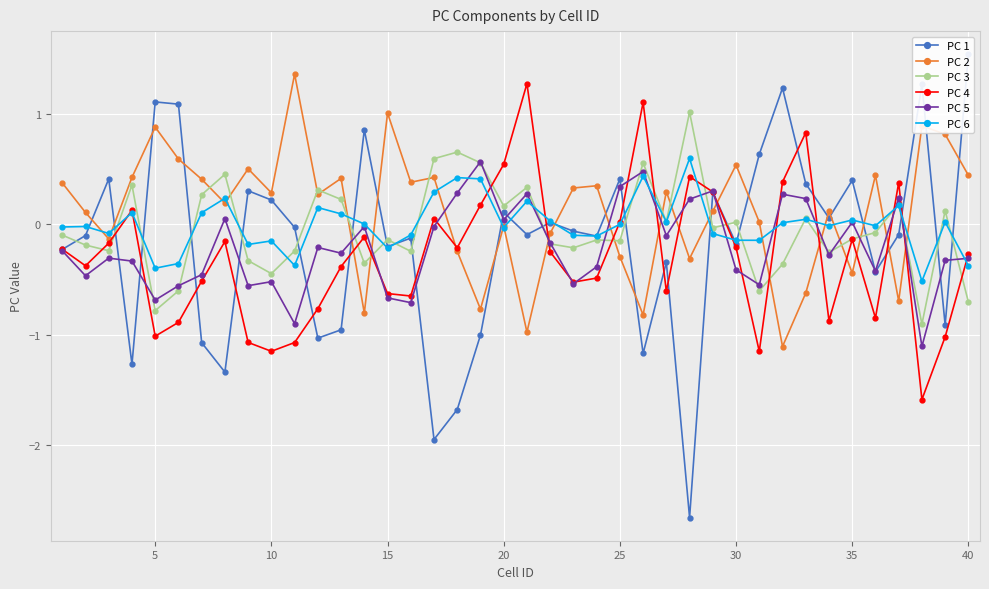

What is the lowest value of the PC 2 series?

-1.1